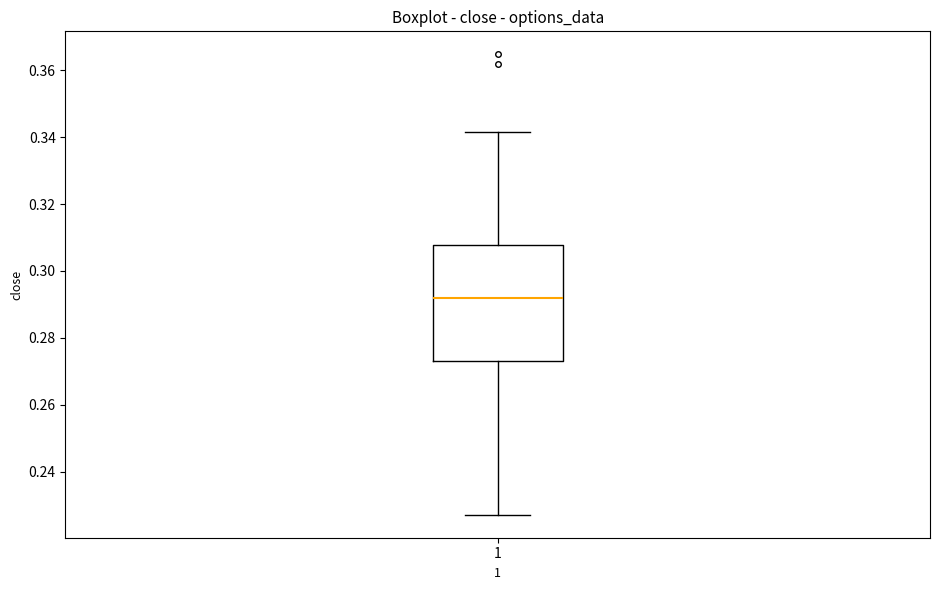

Read this box plot against the y-axis: the position of the median line, the range covered by the box, and the ends of both whiskers. The values are not printed on the chart, so give them approximately, as read against the axis.

median 0.292, box 0.274 to 0.308, whiskers 0.228 to 0.342